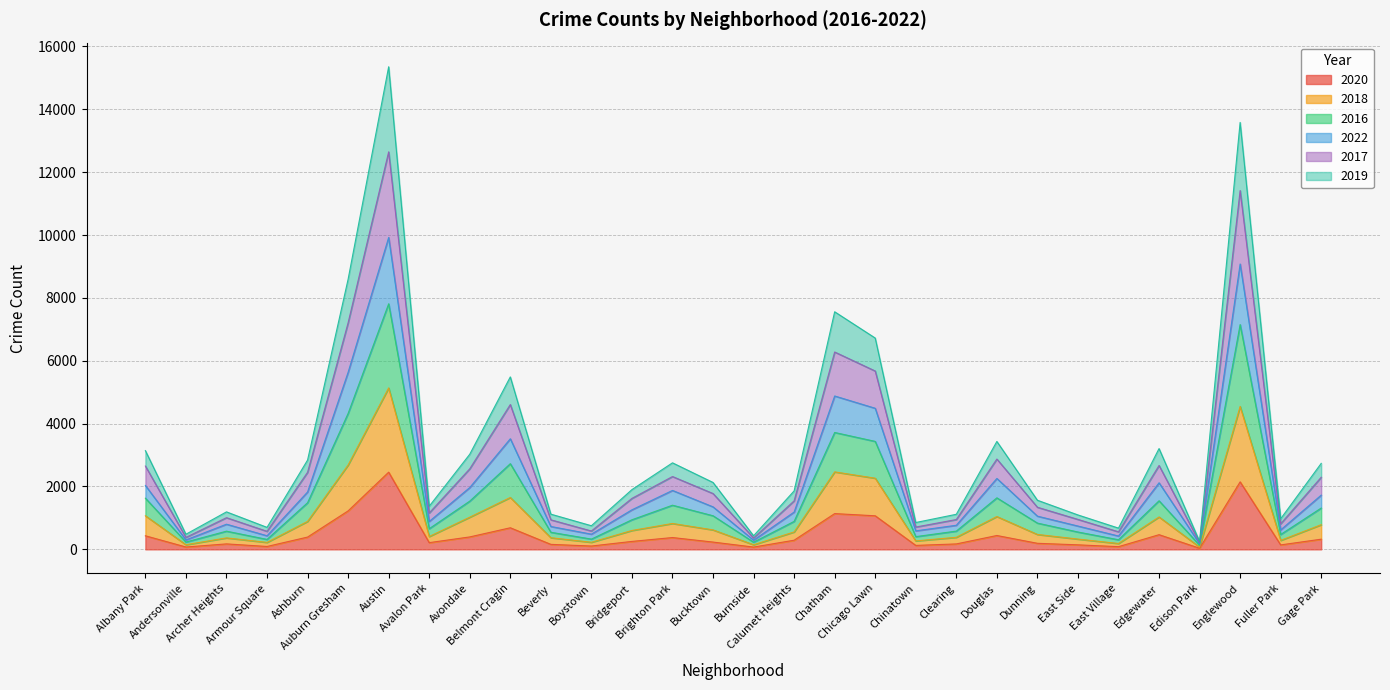

Which has a higher value, Fuller Park or Bridgeport?

Bridgeport